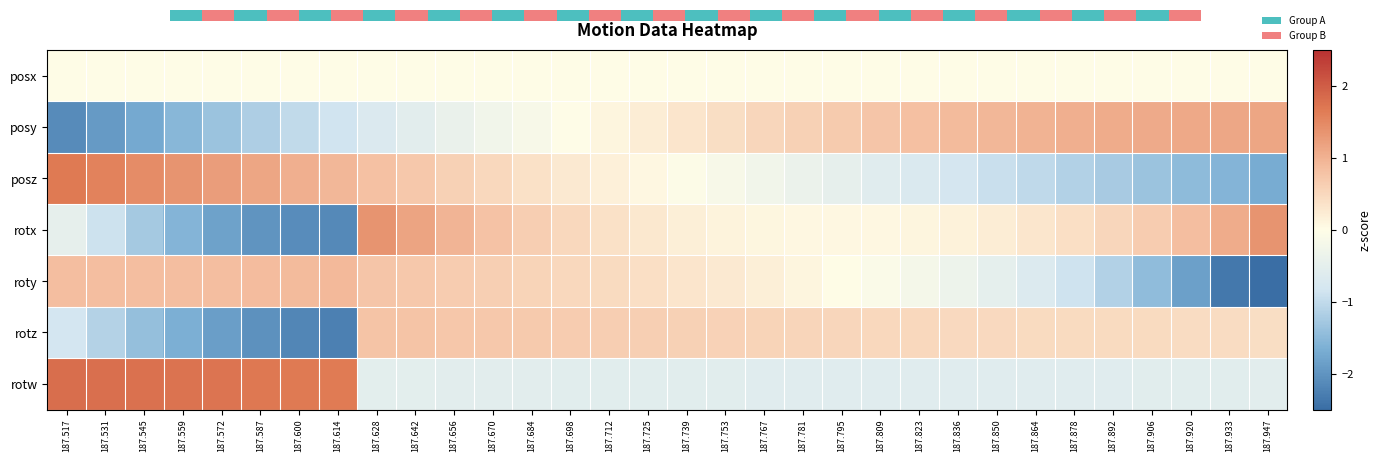

Which series changed the most between 187.739 and 187.753?

posz